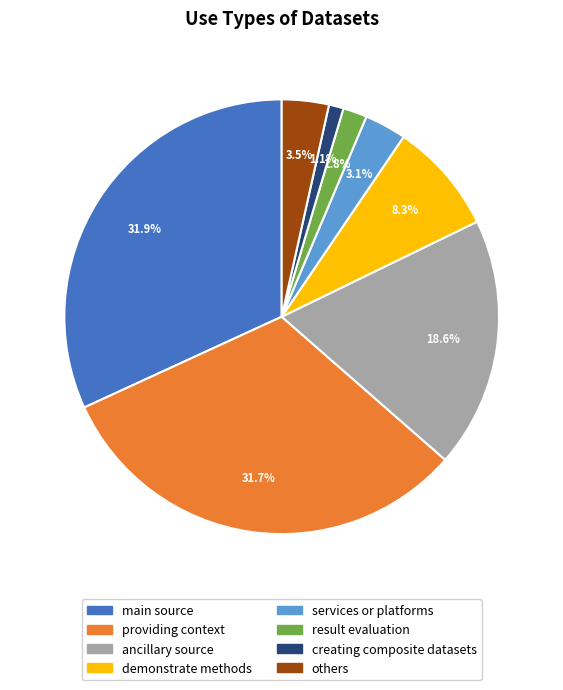

What portion of the pie excludes demonstrate methods?

91.7%